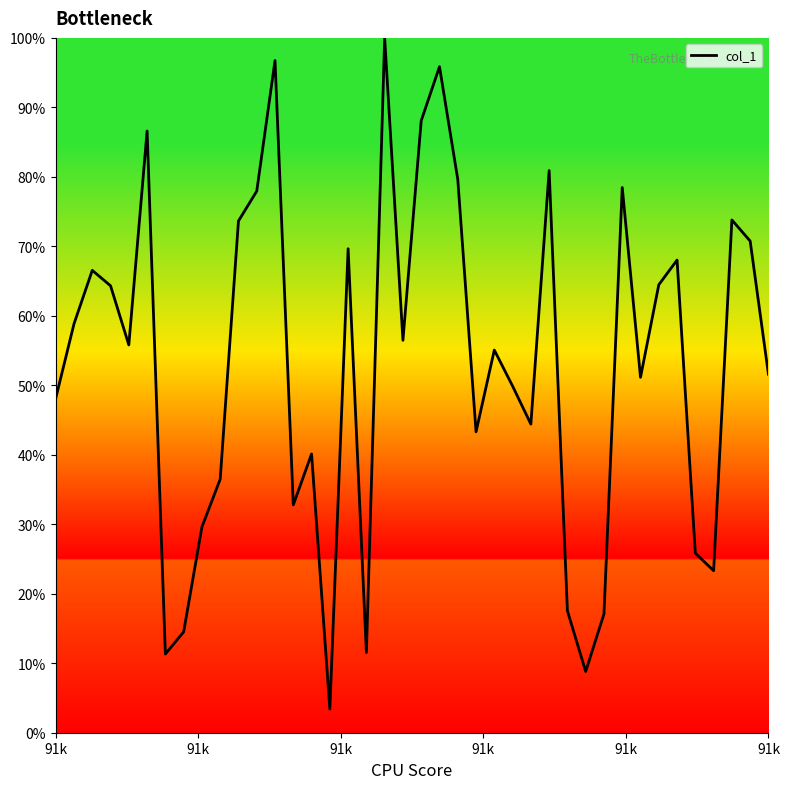

What is the smallest value displayed?

3.4